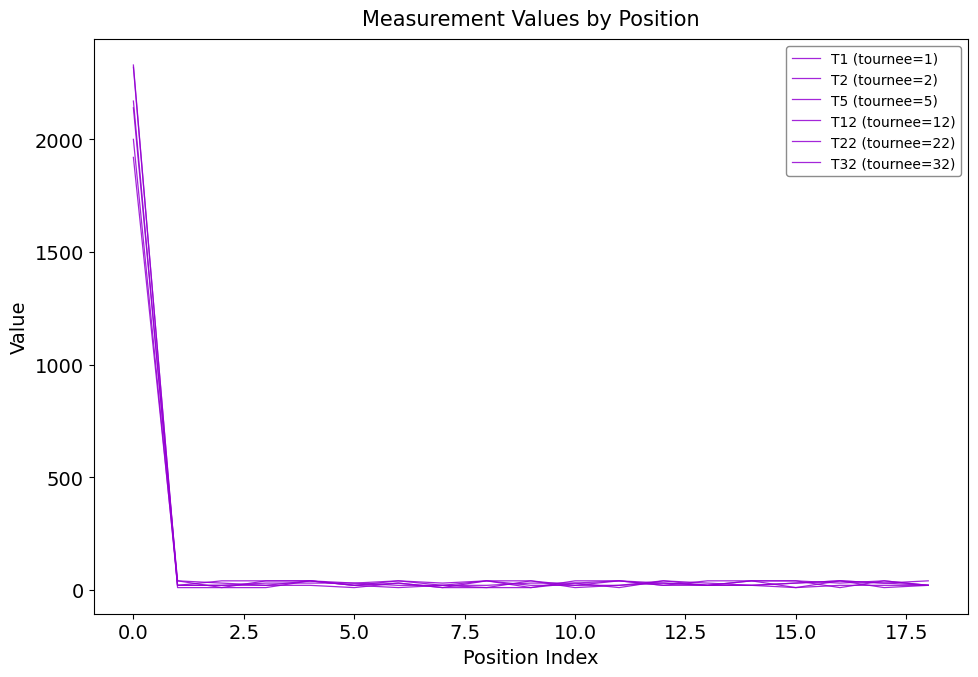

How many lines are shown in the chart?

6